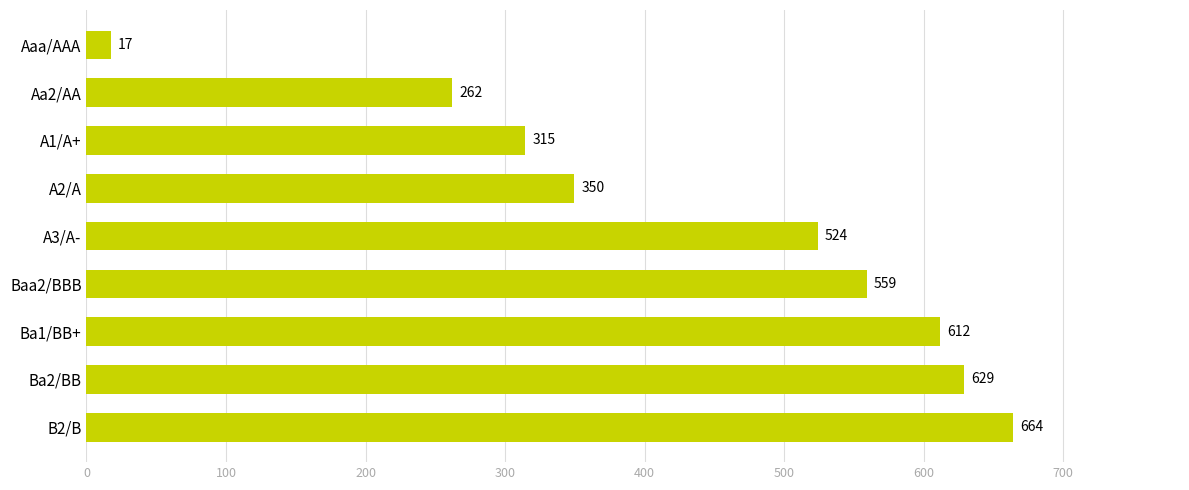

Where is the data nearest to the value 340?

A2/A